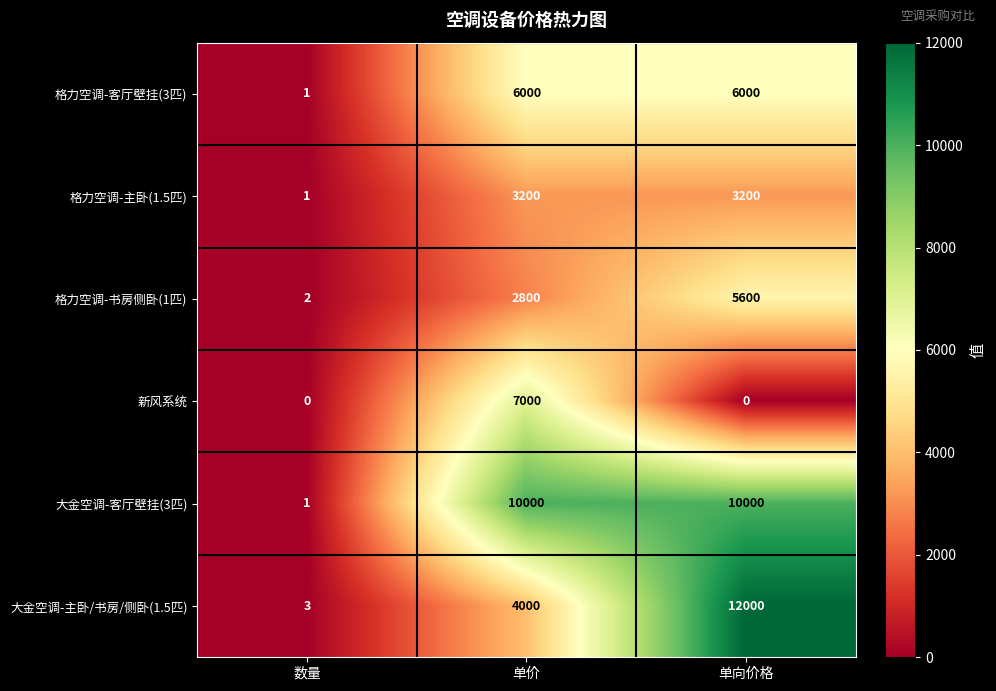

Reading left to right, what are all the values shown in this chart?

格力空调-客厅壁挂(3匹): 1	6000	6000
格力空调-主卧(1.5匹): 1	3200	3200
格力空调-书房侧卧(1匹): 2	2800	5600
新风系统: 0	7000	0
大金空调-客厅壁挂(3匹): 1	10000	10000
大金空调-主卧/书房/侧卧(1.5匹): 3	4000	12000